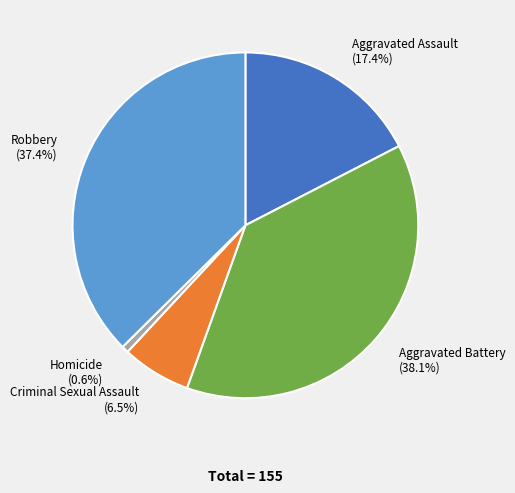

Is it true that Aggravated Battery is 46% of the pie?

False